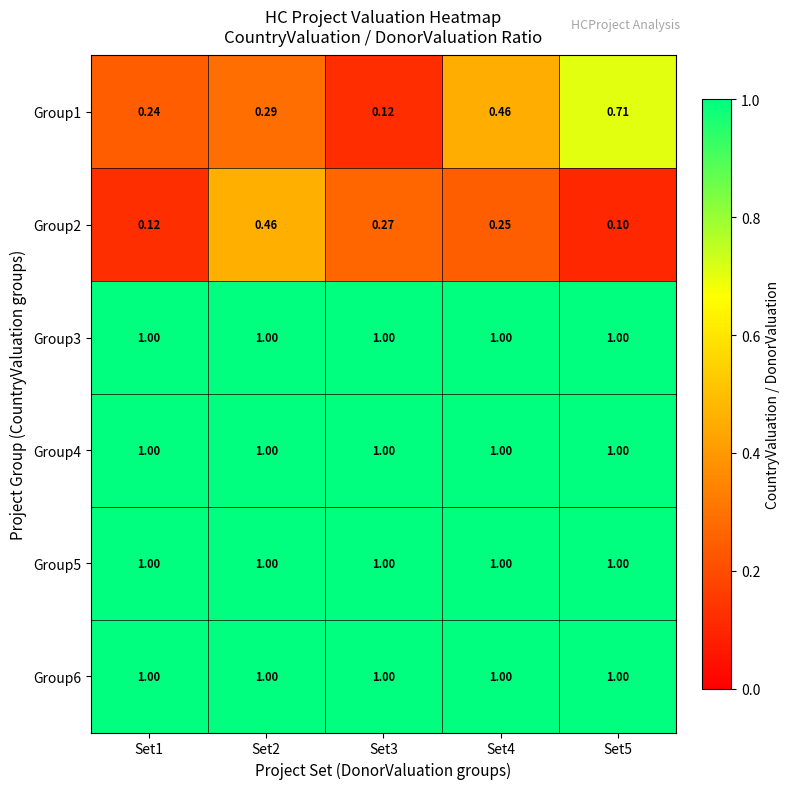

Is the value of Group2 at Set3 greater than the value of Group4 at Set2?

No